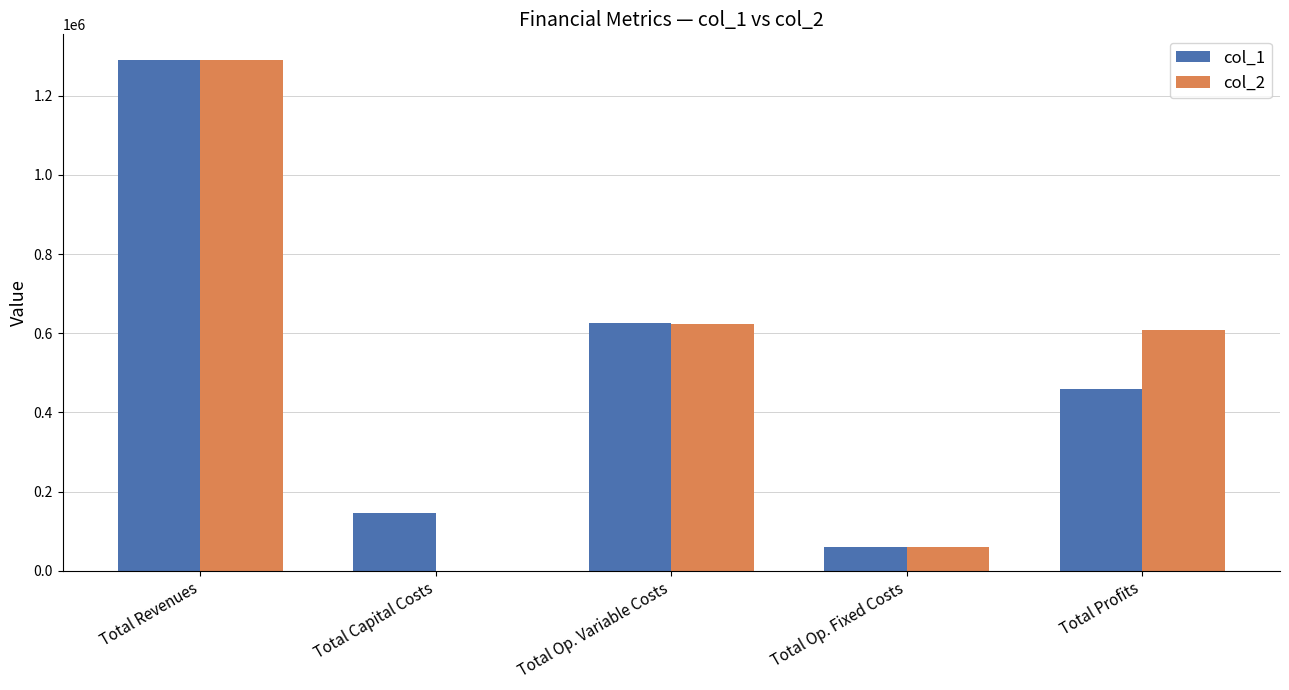

What is the total value across all series at Total Op. Fixed Costs?

117719.2